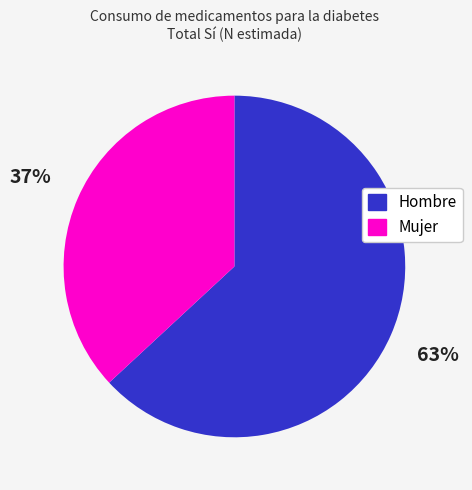

What percentage is the Mujer slice, to the nearest percent?

37%